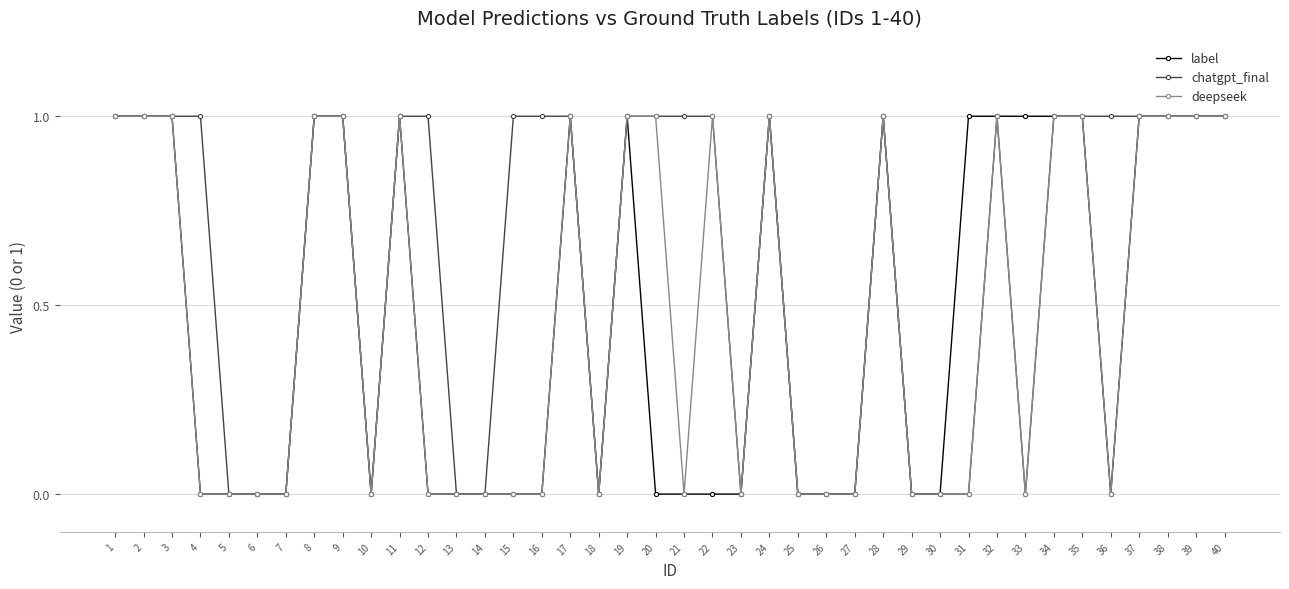

Reading right to left, extract all data points from this chart.

label: 1	1	1	1	0	1	1	1	1	1	0	0	1	0	0	0	1	0	0	0	0	1	0	1	0	0	0	0	0	1	0	1	1	0	0	0	0	1	1	1
chatgpt_final: 1	1	1	1	1	1	1	0	1	0	0	0	1	0	0	0	1	0	1	1	1	1	0	1	1	1	0	0	1	1	0	1	1	0	0	0	1	1	1	1
deepseek: 1	1	1	1	0	1	1	0	1	0	0	0	1	0	0	0	1	0	1	0	1	1	0	1	0	0	0	0	0	1	0	1	1	0	0	0	0	1	1	1